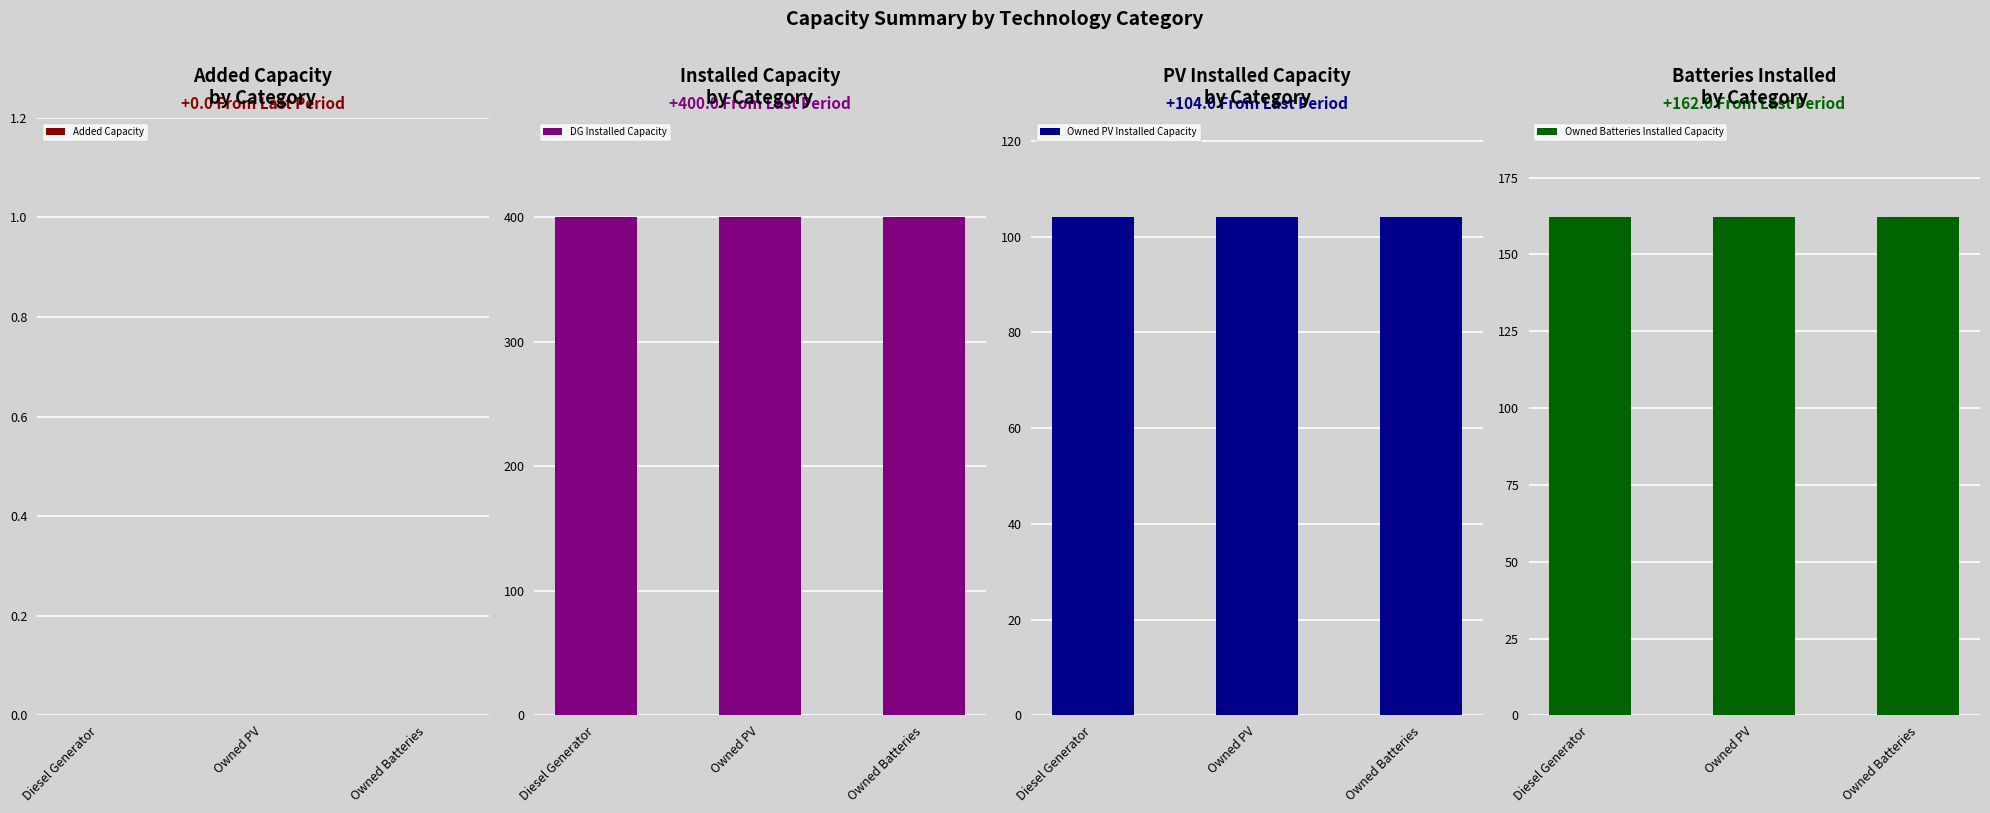

Where is Owned Batteries Installed Capacity nearest to the value 162?

Diesel Generator